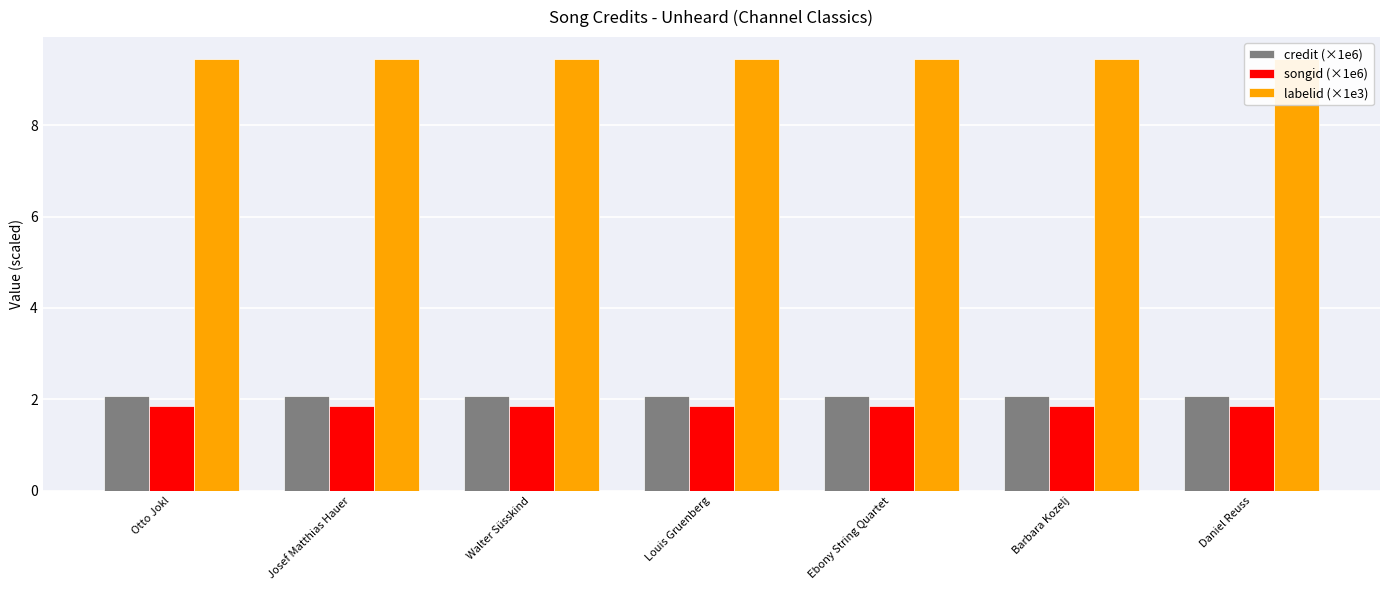

What is the minimum value shown in the chart?

1.9